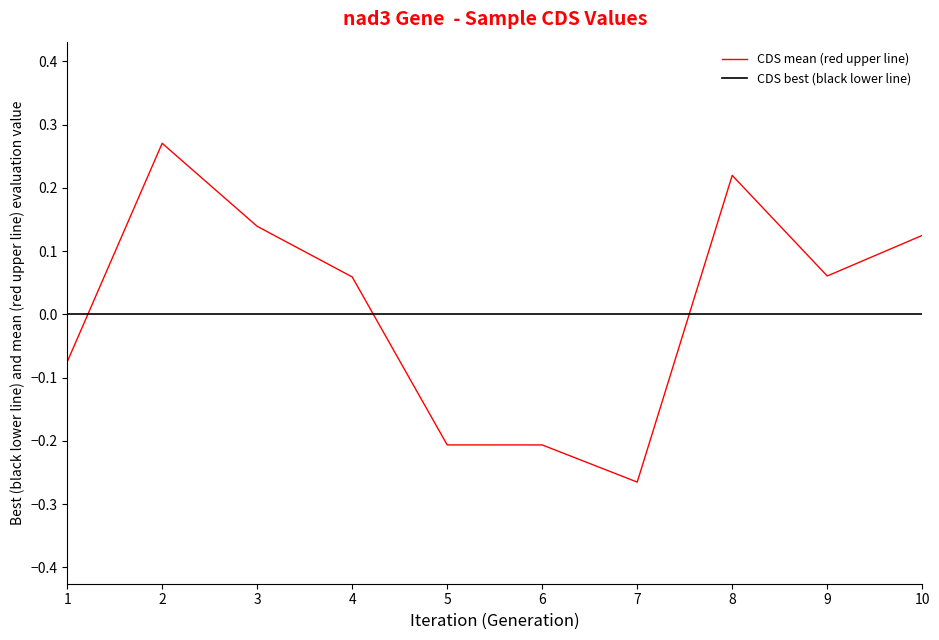

How many lines are shown in the chart?

2